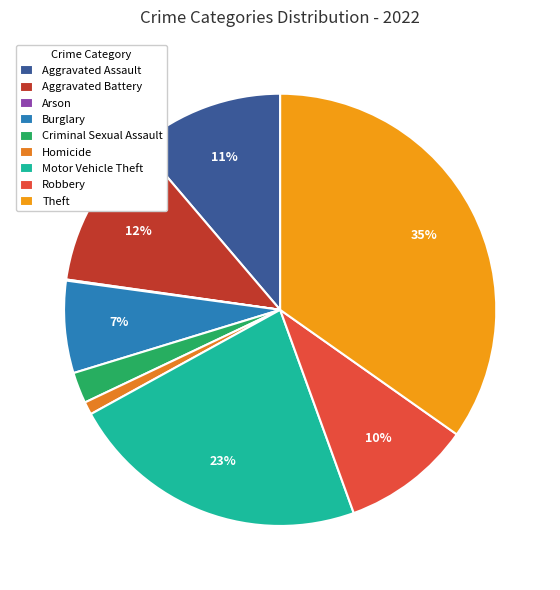

Rank the categories by value from highest to lowest.

Theft, Motor Vehicle Theft, Aggravated Battery, Aggravated Assault, Robbery, Burglary, Criminal Sexual Assault, Homicide, Arson